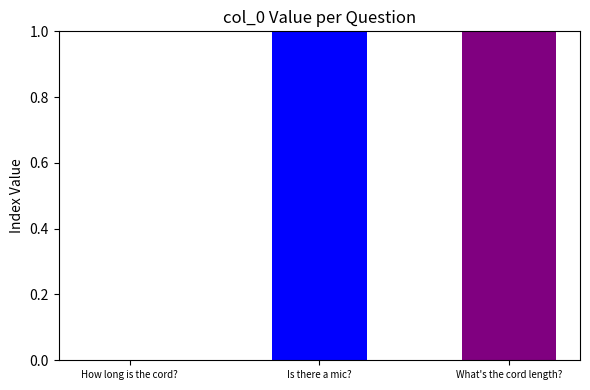

Rank the categories by value from lowest to highest.

How long is the cord?, Is there a mic?, What's the cord length?